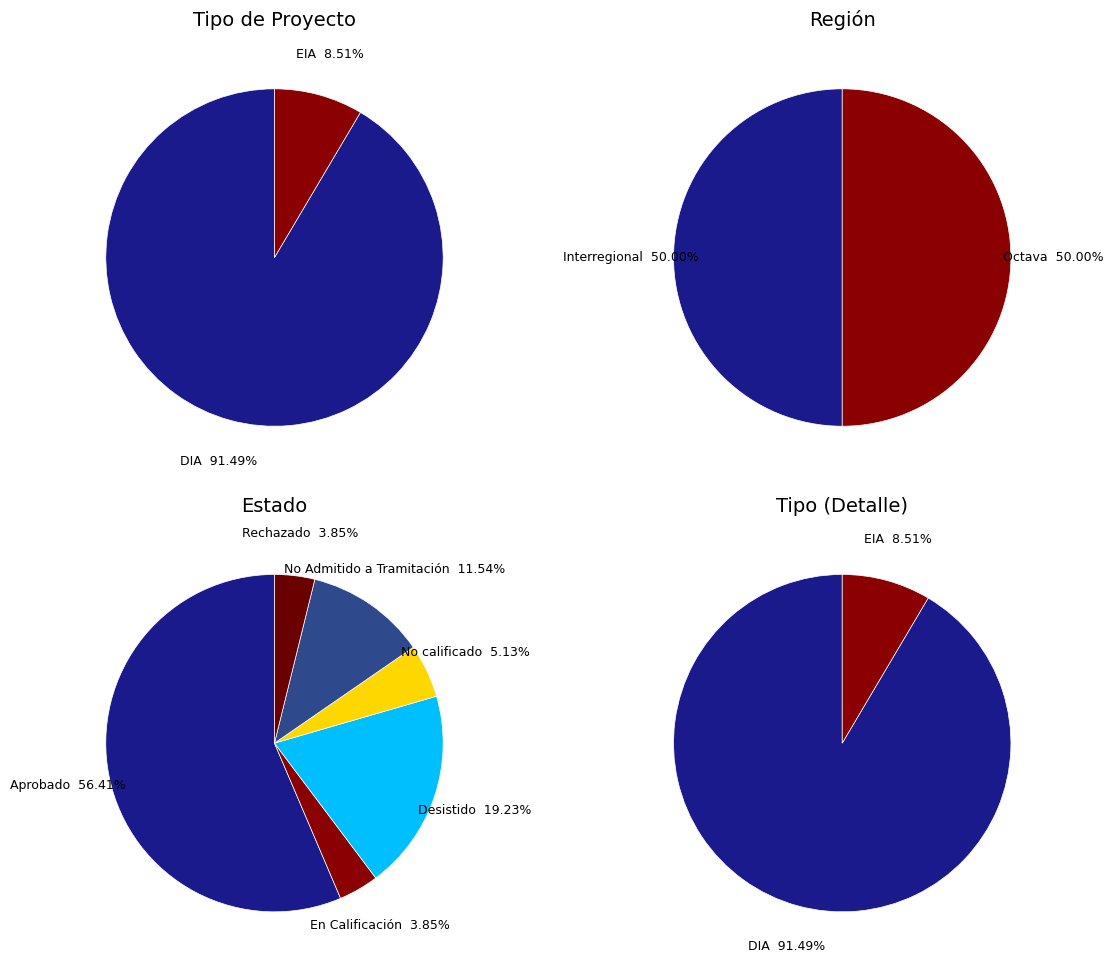

What is the ratio of the value at DIA to the value at EIA?

10.8